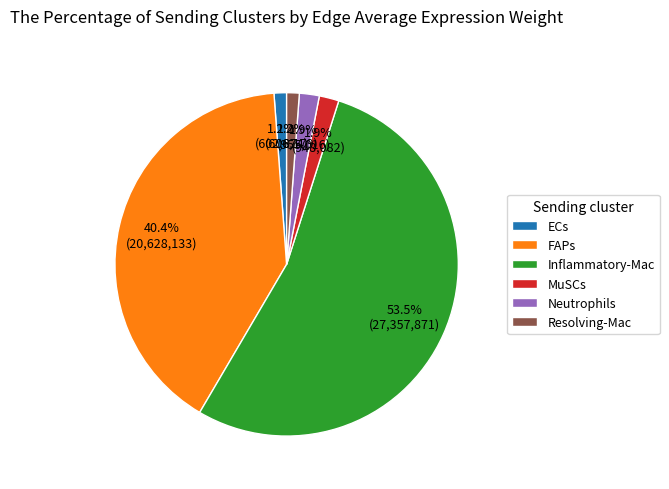

What is the ratio of the value at 1.9% (955,016) to the value at 1.9% (948,082)?

1.0